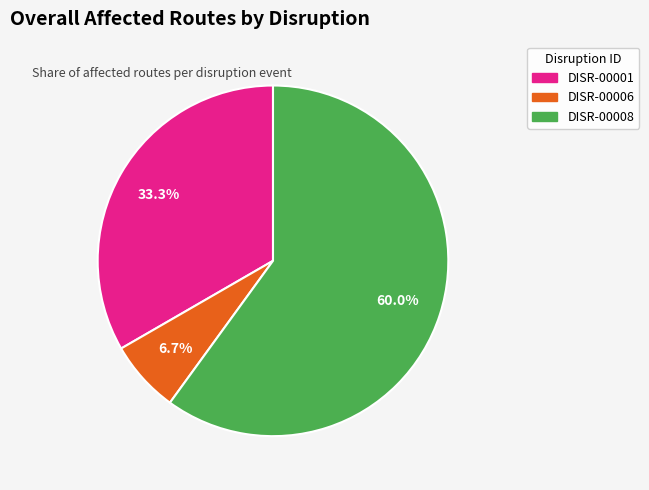

Which category has the biggest portion of the pie?

DISR-00008